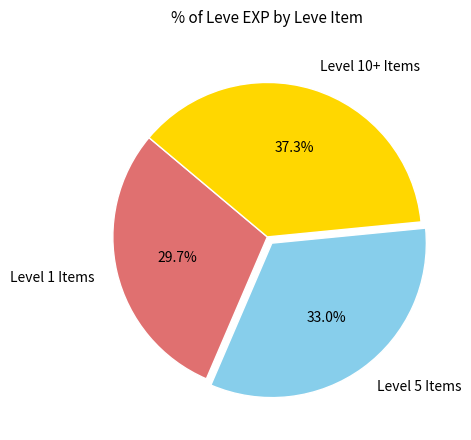

Count the number of slices in the pie.

3